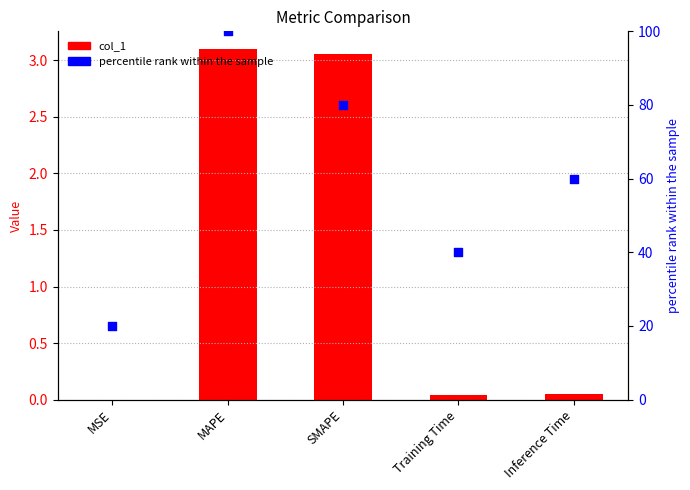

What is the total value across all series at MSE?

20.0